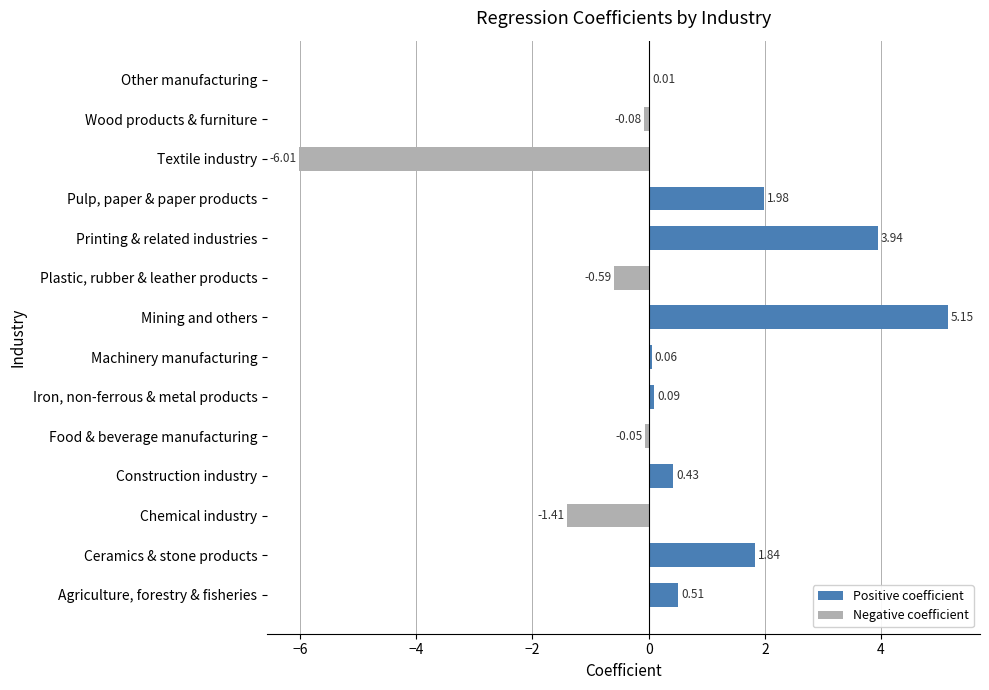

What position from the right is Other manufacturing?

1